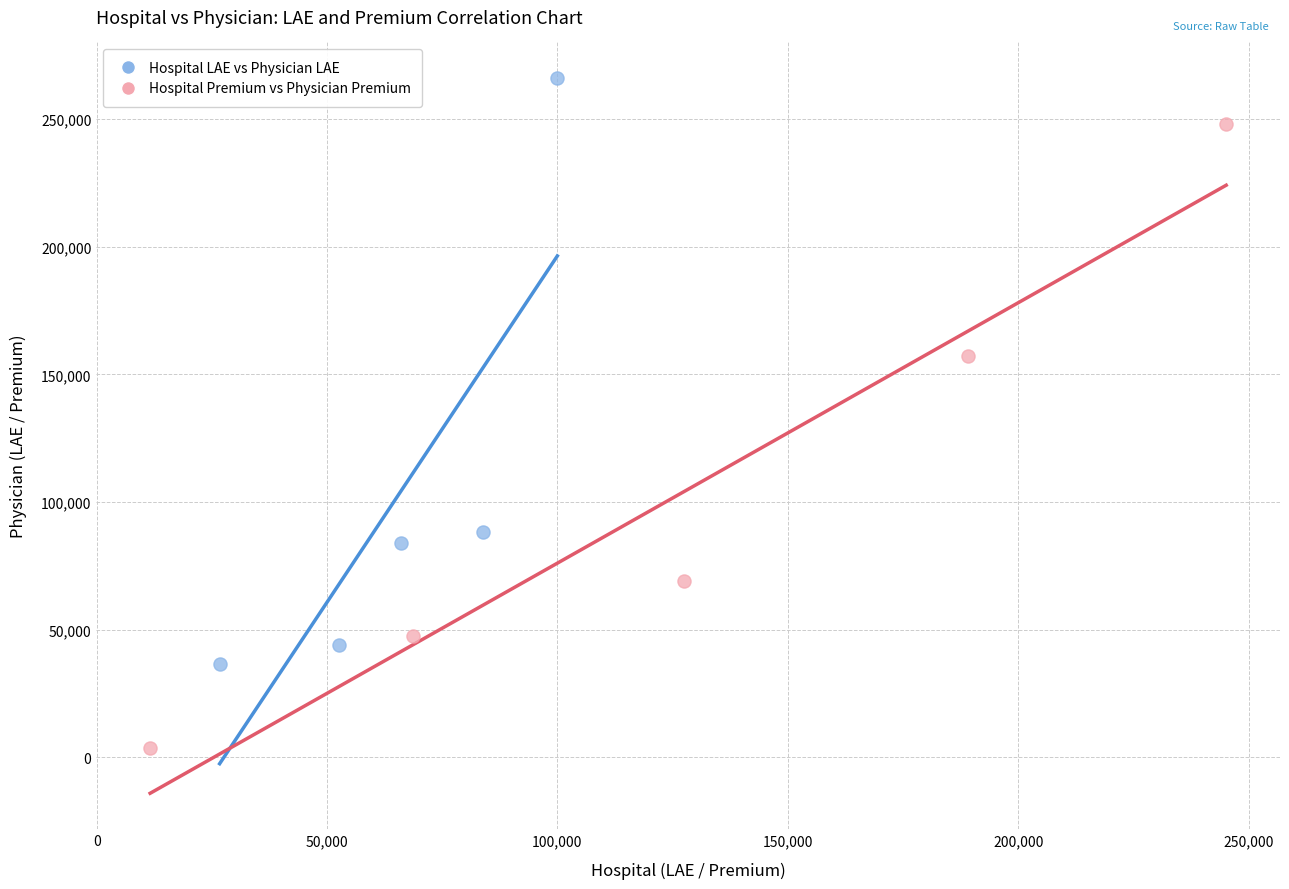

What are all the series names shown in the legend?

Hospital LAE vs Physician LAE, Hospital Premium vs Physician Premium